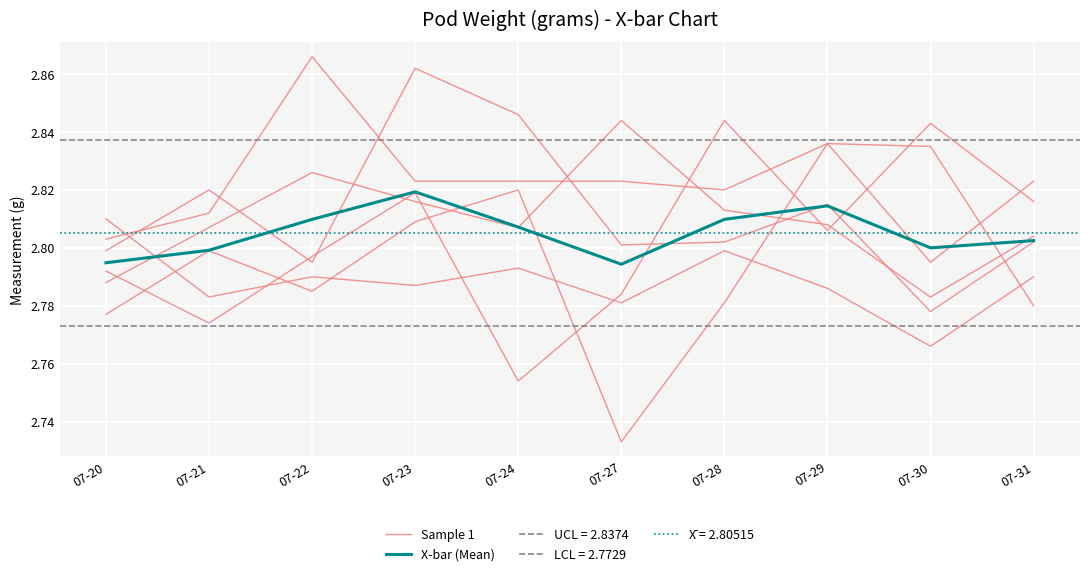

Which series has the largest total across all categories?

X-bar (Mean)